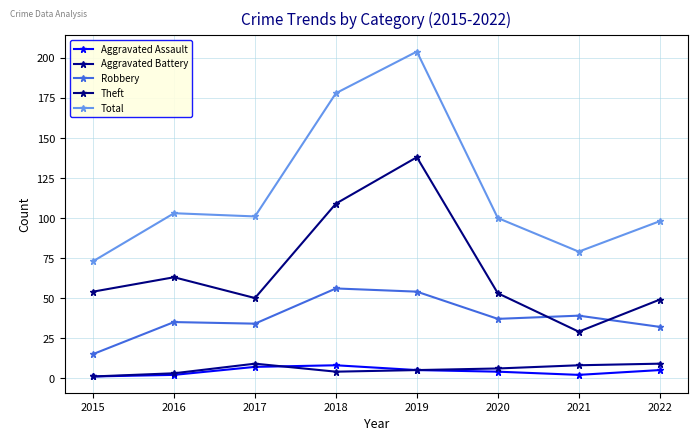

True or false: Total and Robbery intersect in this chart.

False